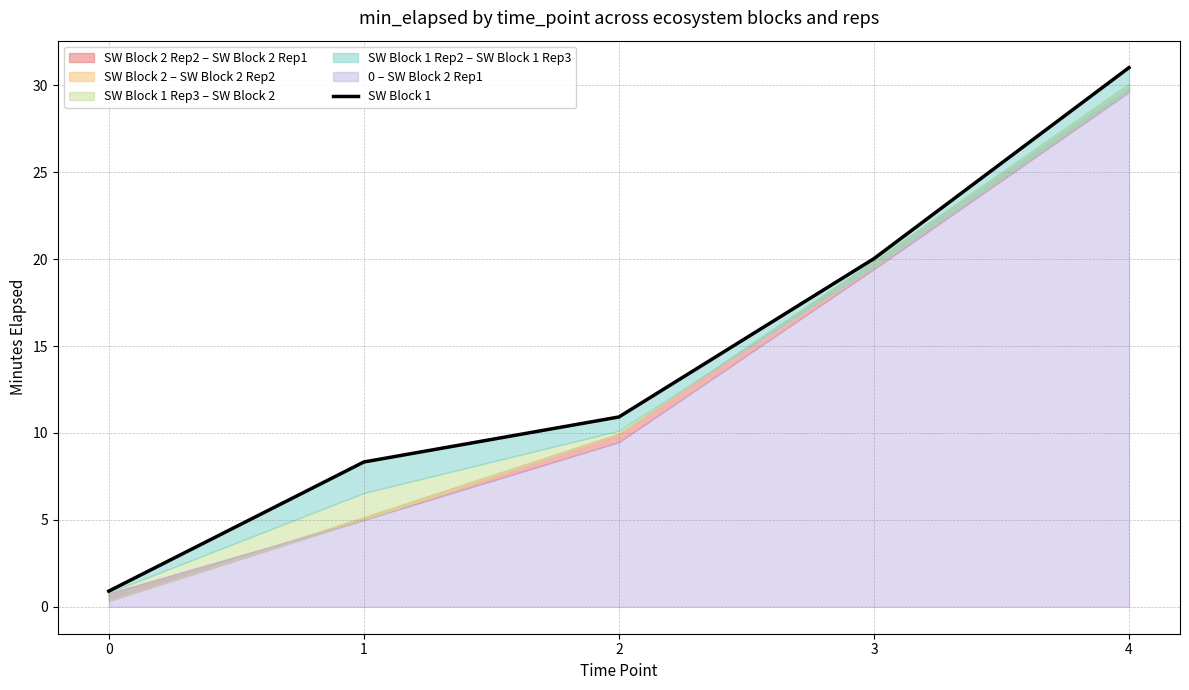

What is the minimum value shown in the chart?

0.9